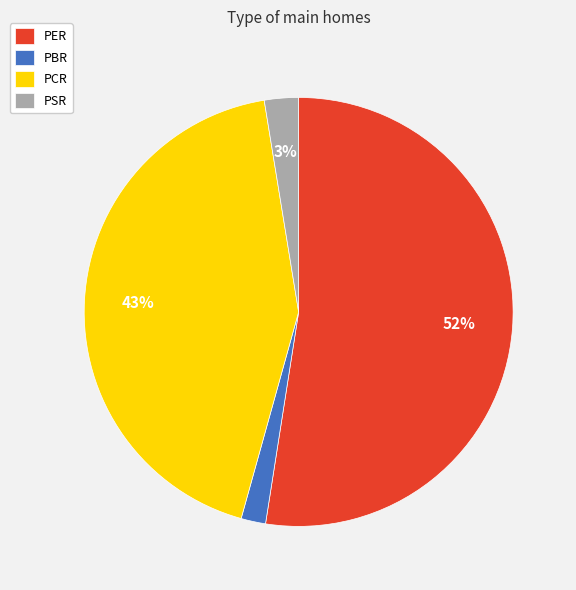

Combined, do PCR and PBR account for over 50%?

No